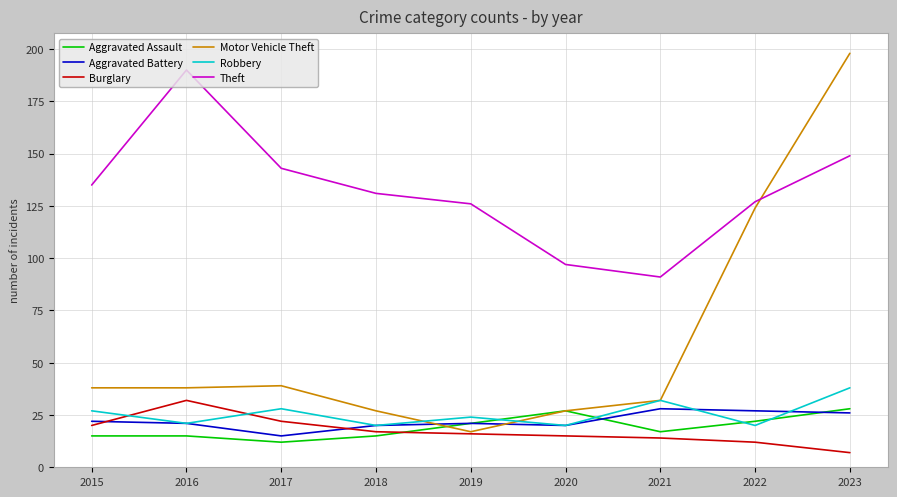

What is the difference between the maximum and minimum values in the Aggravated Assault series?

16